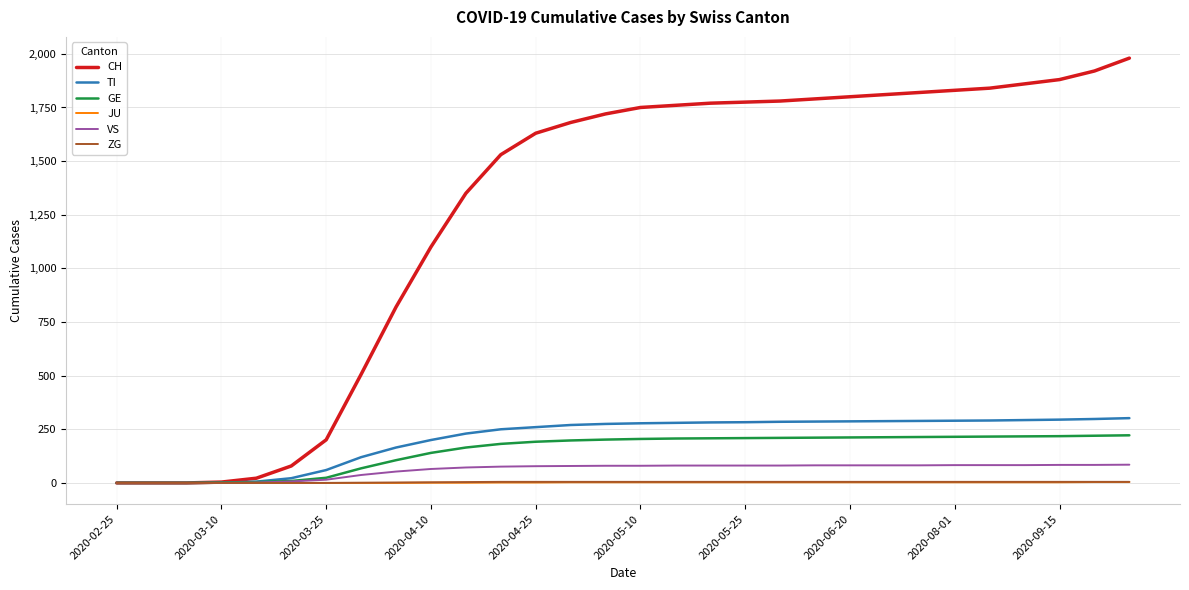

What are all the series names shown in the legend?

CH, TI, GE, JU, VS, ZG